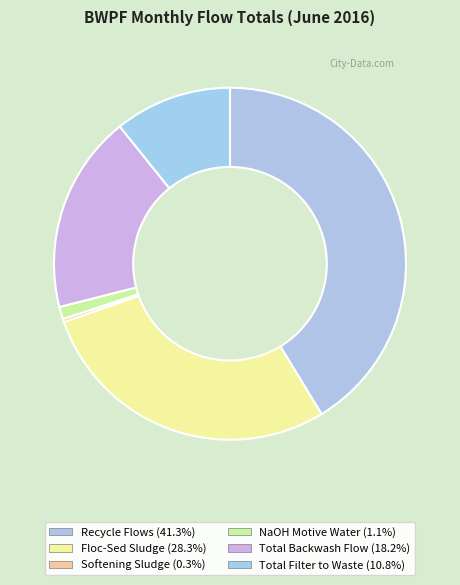

Is it true that Softening Sludge is 11% of the pie?

False